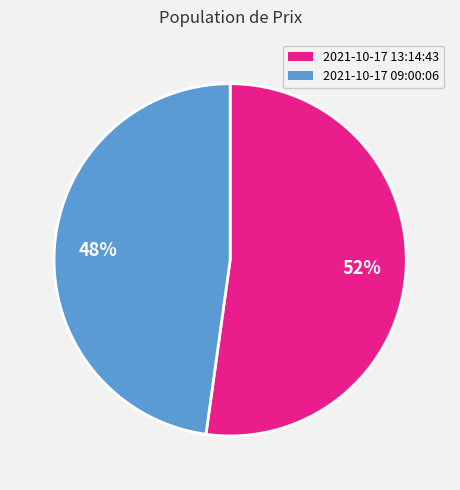

Rank the categories by value from lowest to highest.

2021-10-17 09:00:06, 2021-10-17 13:14:43